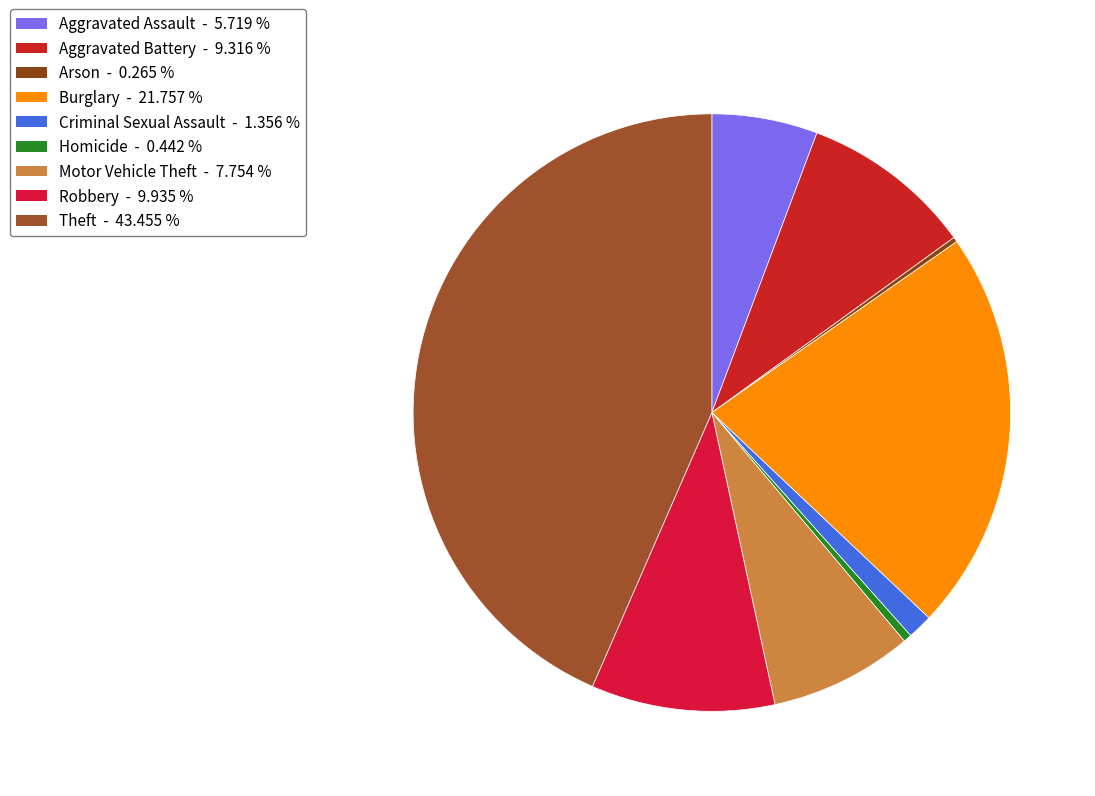

What portion of the pie excludes Theft?

56.5%